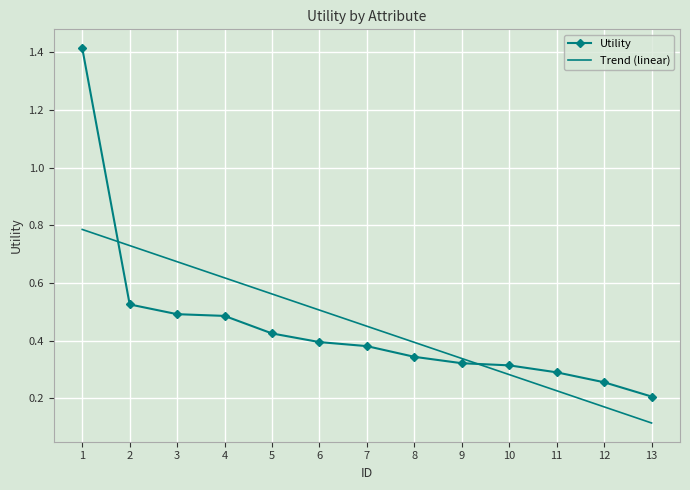

Which category has the lowest value in the Utility series?

13